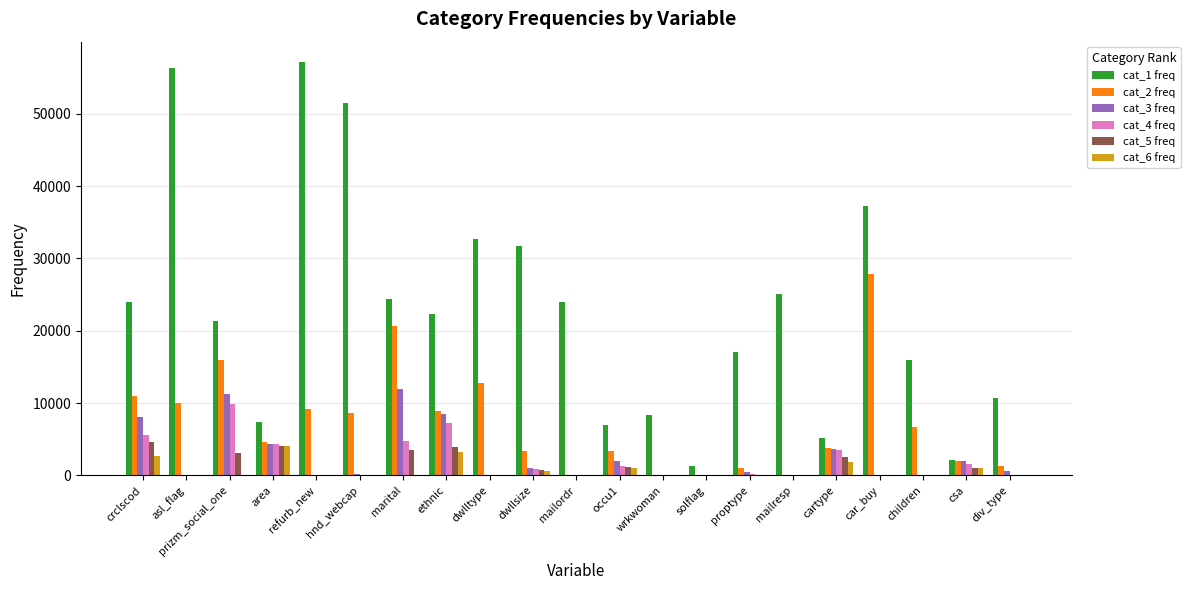

How many data points does each series have?

21